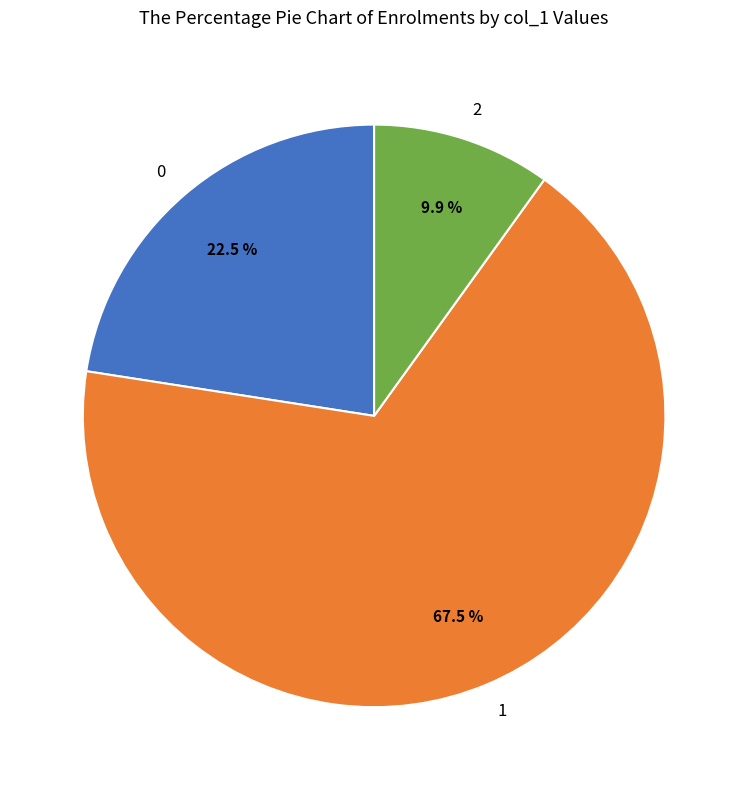

Approximately how many times larger is the value at 1 compared to 2?

6.8